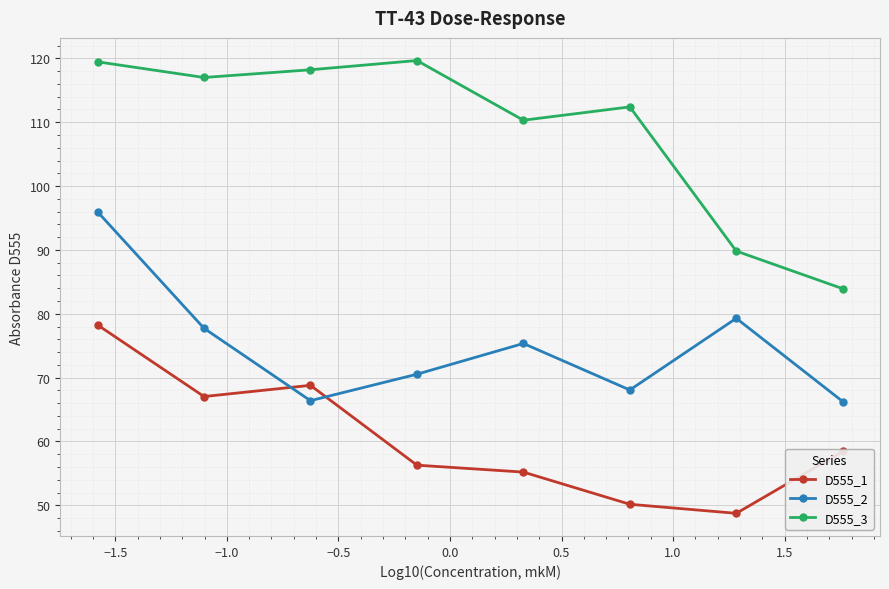

What is the value of the D555_2 point at the 6th from the left?

68.1